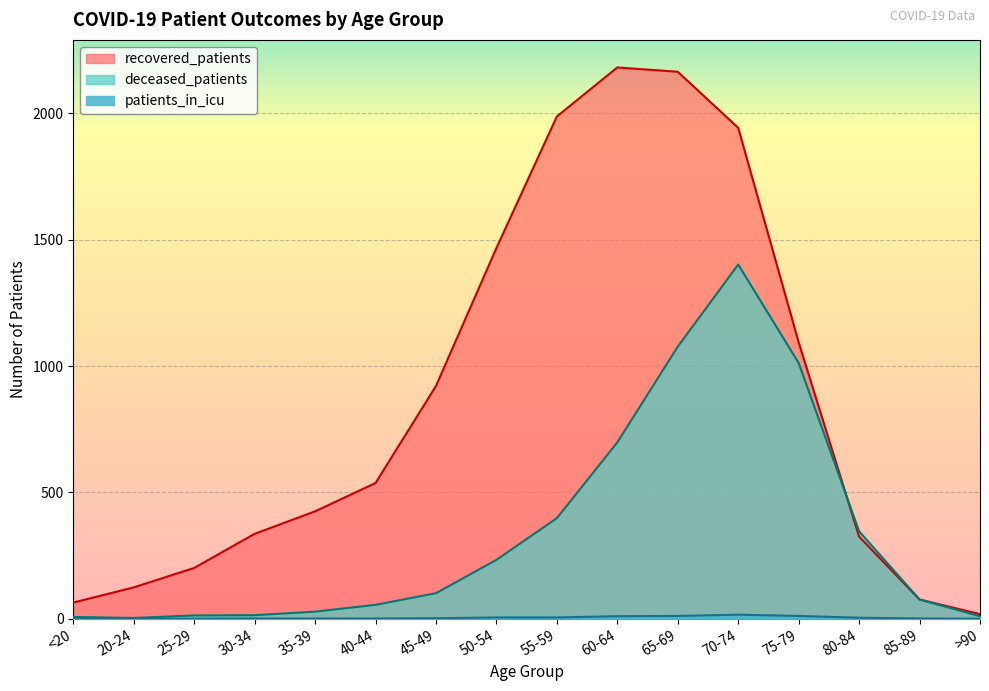

Reading right to left, list all the values displayed in this chart.

recovered_patients: >90=18	85-89=76	80-84=325	75-79=1094	70-74=1943	65-69=2165	60-64=2182	55-59=1988	50-54=1467	45-49=921	40-44=537	35-39=425	30-34=336	25-29=201	20-24=124	<20=64
deceased_patients: >90=10	85-89=76	80-84=346	75-79=1012	70-74=1402	65-69=1077	60-64=698	55-59=398	50-54=233	45-49=101	40-44=55	35-39=28	30-34=14	25-29=13	20-24=3	<20=7
patients_in_icu: >90=0	85-89=1	80-84=4	75-79=11	70-74=16	65-69=11	60-64=10	55-59=5	50-54=5	45-49=2	40-44=1	35-39=1	30-34=1	25-29=0	20-24=0	<20=0